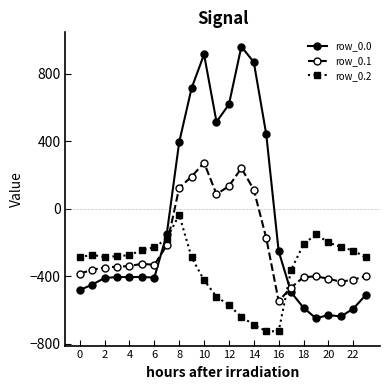

What is the smallest value displayed?

-726.6